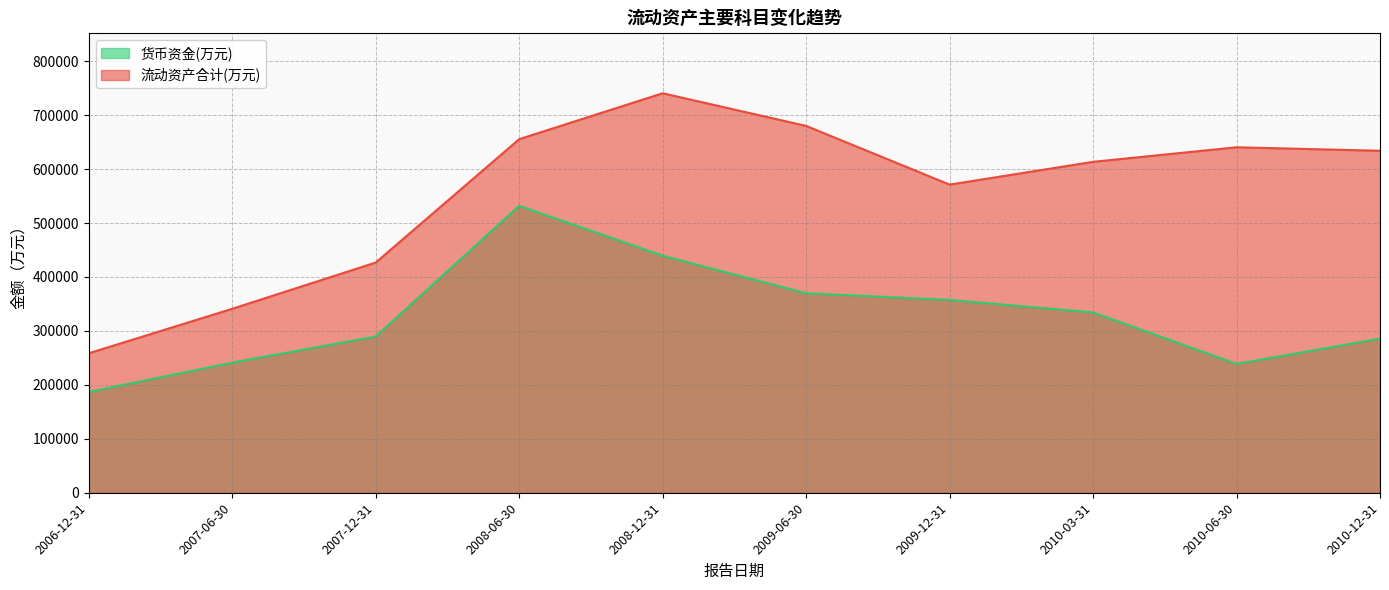

Is it true that 货币资金(万元) equals 285718 at 2010-12-31?

True